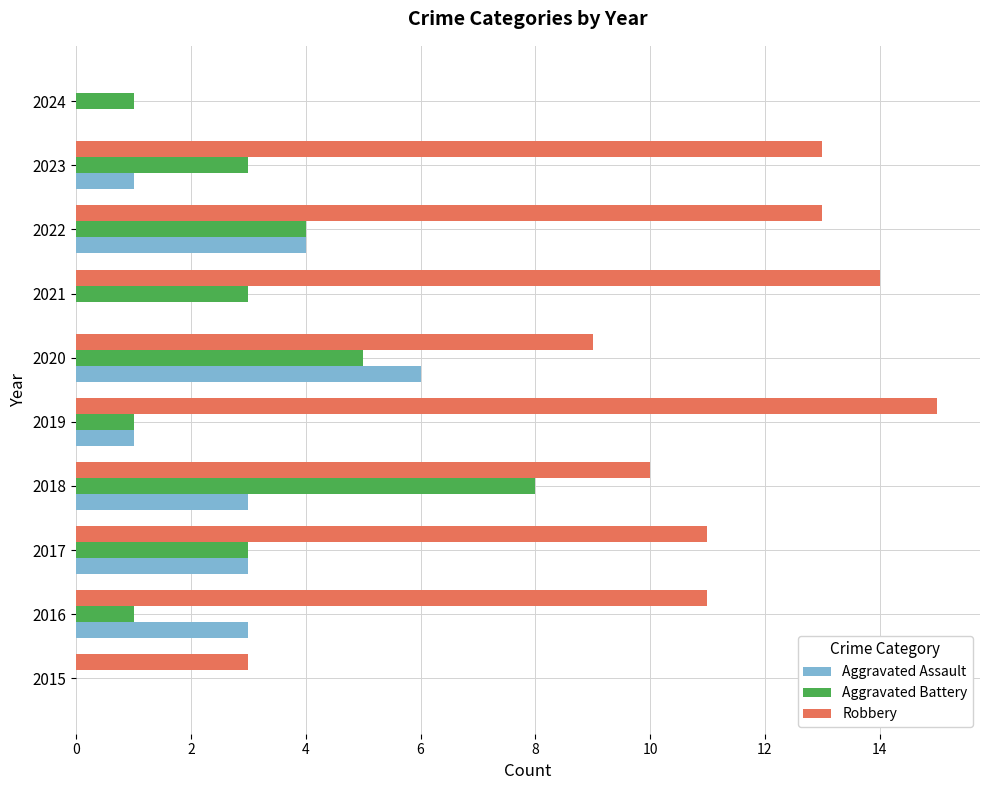

What is the sum of all Aggravated Battery values?

29